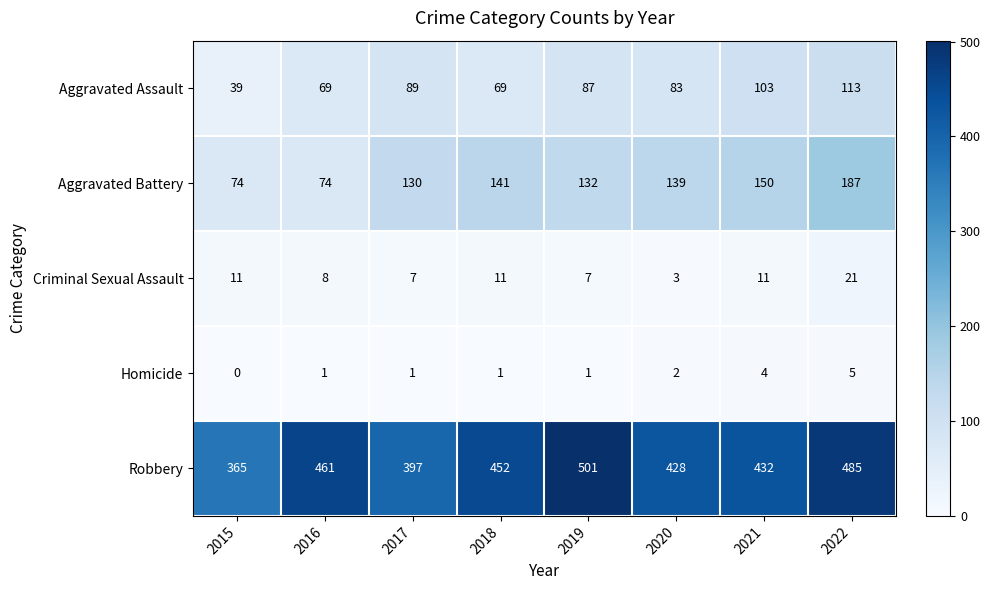

Which series has the widest spread of values?

Robbery